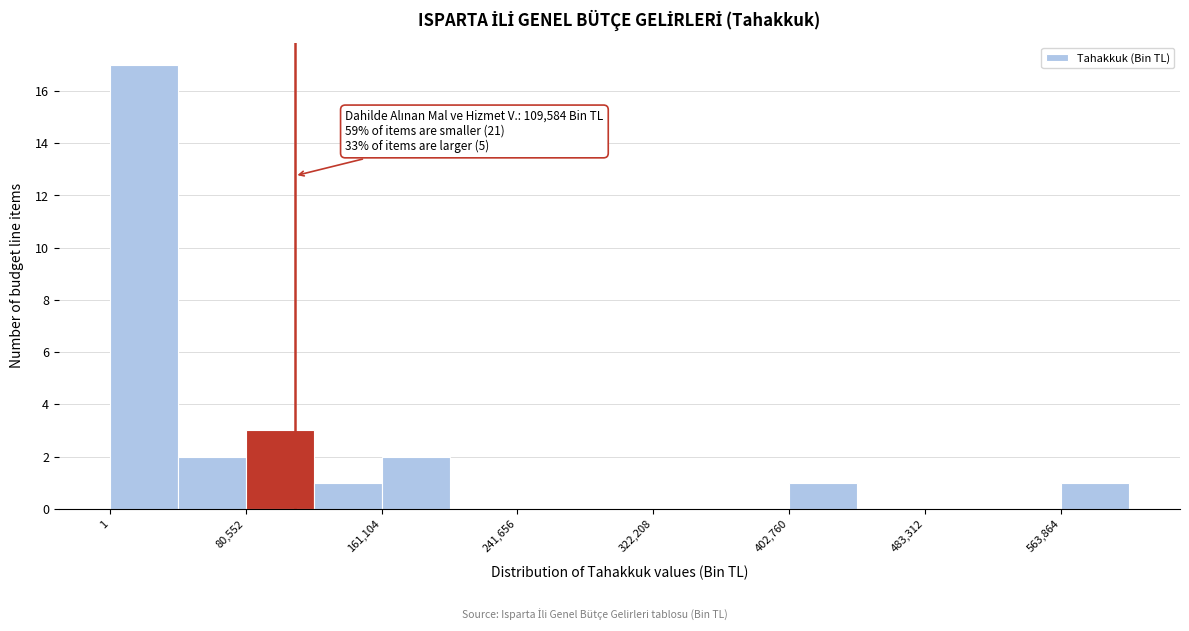

Which range on the x-axis has the tallest bar?

0 to 40000